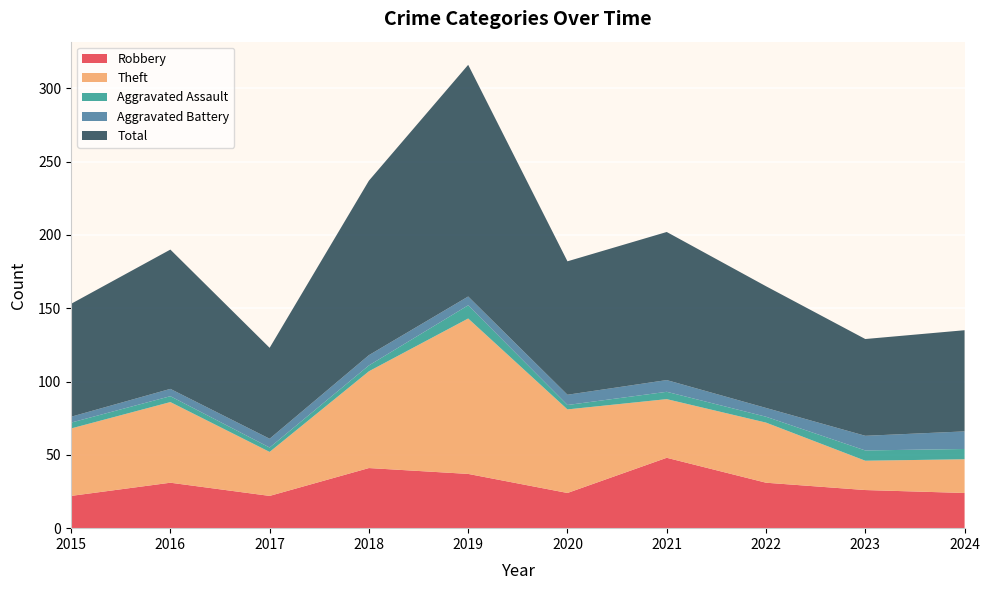

Reading right to left, extract all data points from this chart.

Robbery: 2024=24	2023=26	2022=31	2021=48	2020=24	2019=37	2018=41	2017=22	2016=31	2015=22
Theft: 2024=23	2023=20	2022=41	2021=40	2020=57	2019=106	2018=66	2017=30	2016=55	2015=46
Aggravated Assault: 2024=7	2023=7	2022=4	2021=5	2020=3	2019=9	2018=4	2017=3	2016=4	2015=4
Aggravated Battery: 2024=12	2023=10	2022=6	2021=8	2020=7	2019=6	2018=7	2017=6	2016=5	2015=4
Total: 2024=69	2023=66	2022=83	2021=101	2020=91	2019=158	2018=119	2017=62	2016=95	2015=77